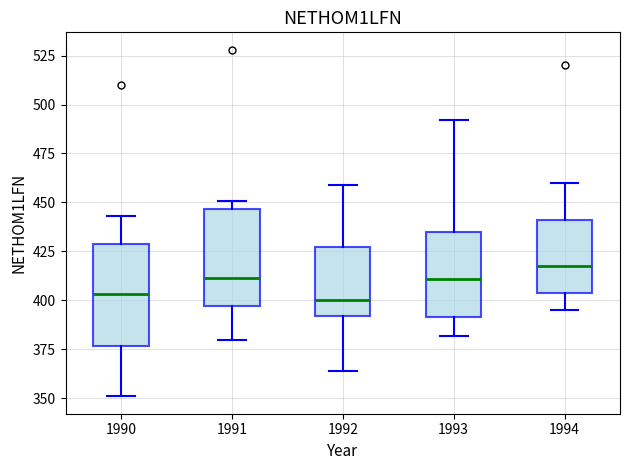

Reading left to right, transcribe this box plot: for each box, give where its median line is, the range the box spans, and where its two whiskers end, as read against the y-axis. The values are not printed on the chart, so give them approximately, as read against the axis.

1990: median 405, box 375 to 430, whiskers 350 to 445
1991: median 410, box 395 to 445, whiskers 380 to 450
1992: median 400, box 390 to 430, whiskers 365 to 460
1993: median 410, box 390 to 435, whiskers 380 to 490
1994: median 420, box 405 to 440, whiskers 395 to 460